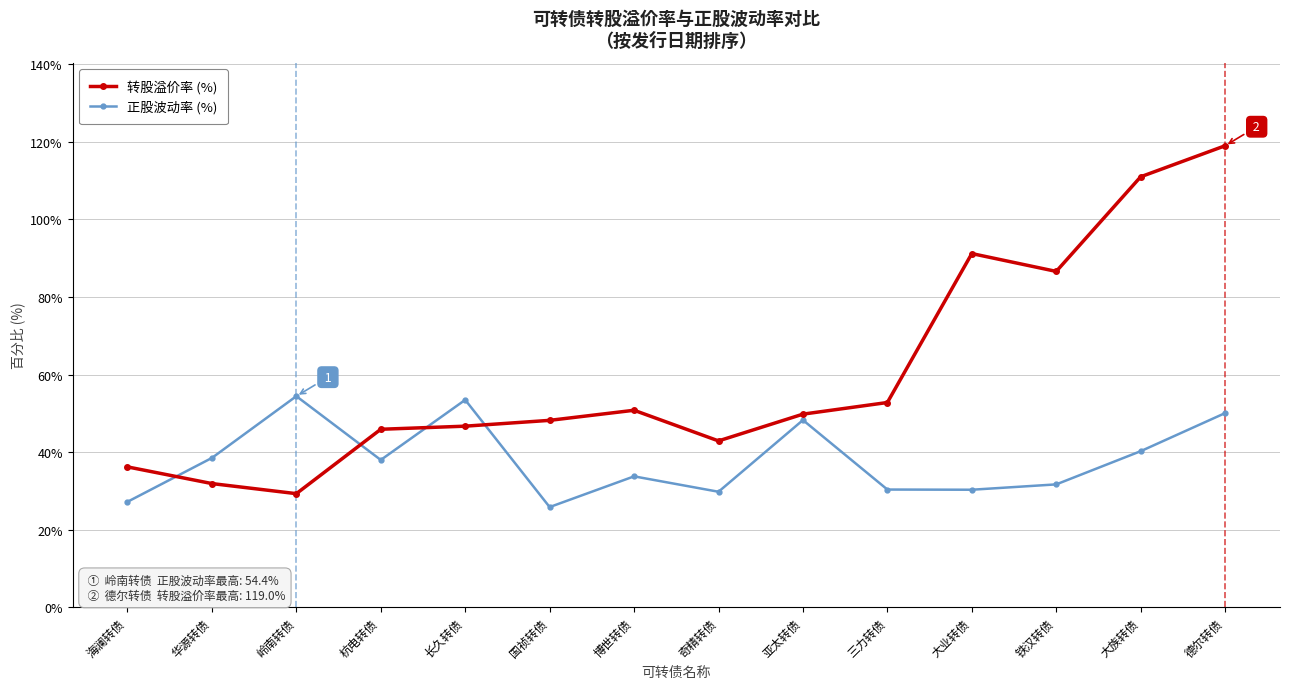

What is the difference between the highest and lowest values at 奇精转债?

13.1